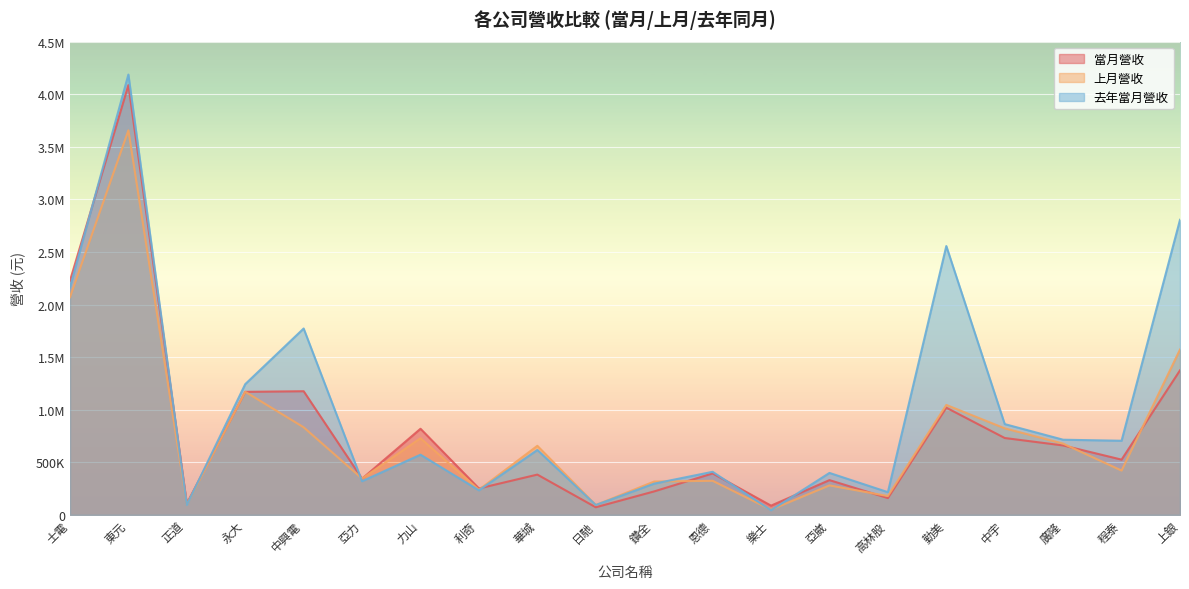

What is the value of the 當月營收 point at the 15th from the left?

159952